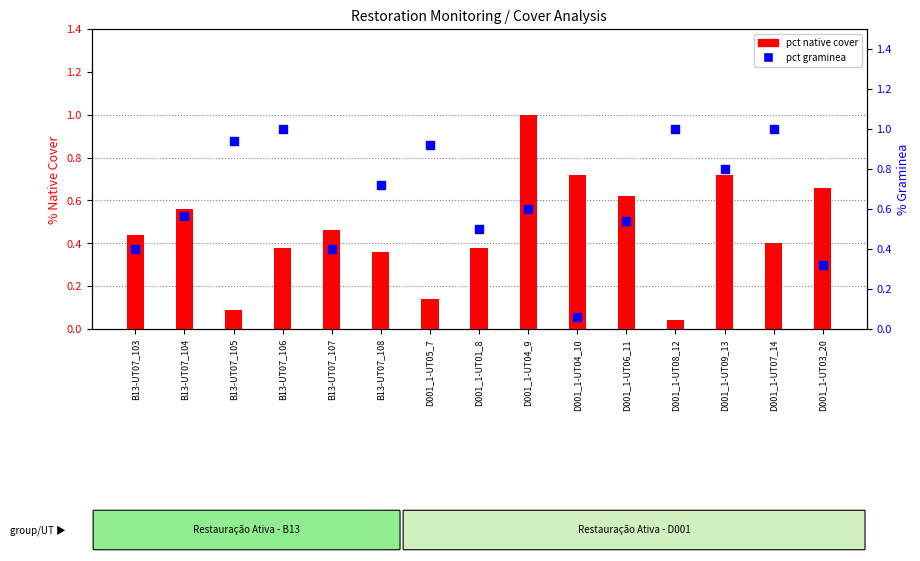

At how many categories does at least one series exceed 0?

15